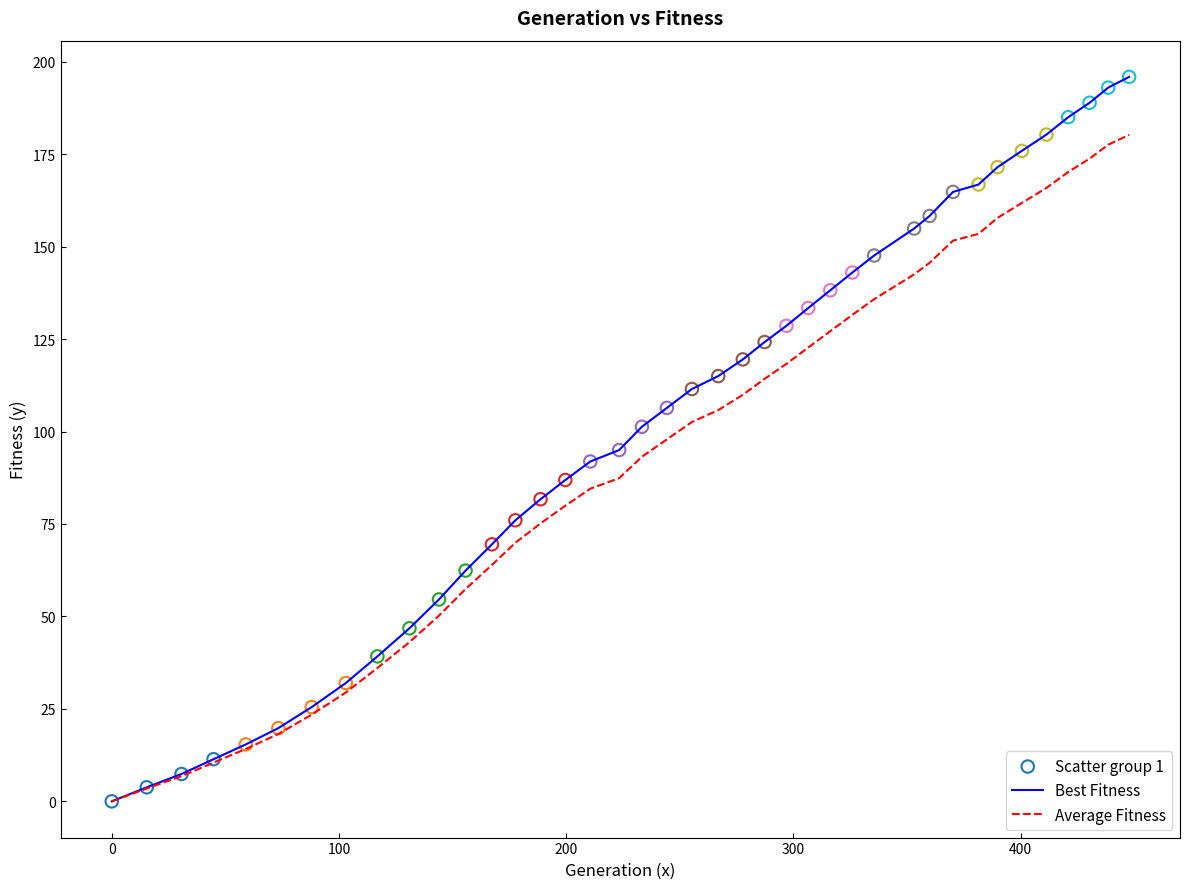

List the series in order of their peak value, highest first.

Best Fitness, Average Fitness